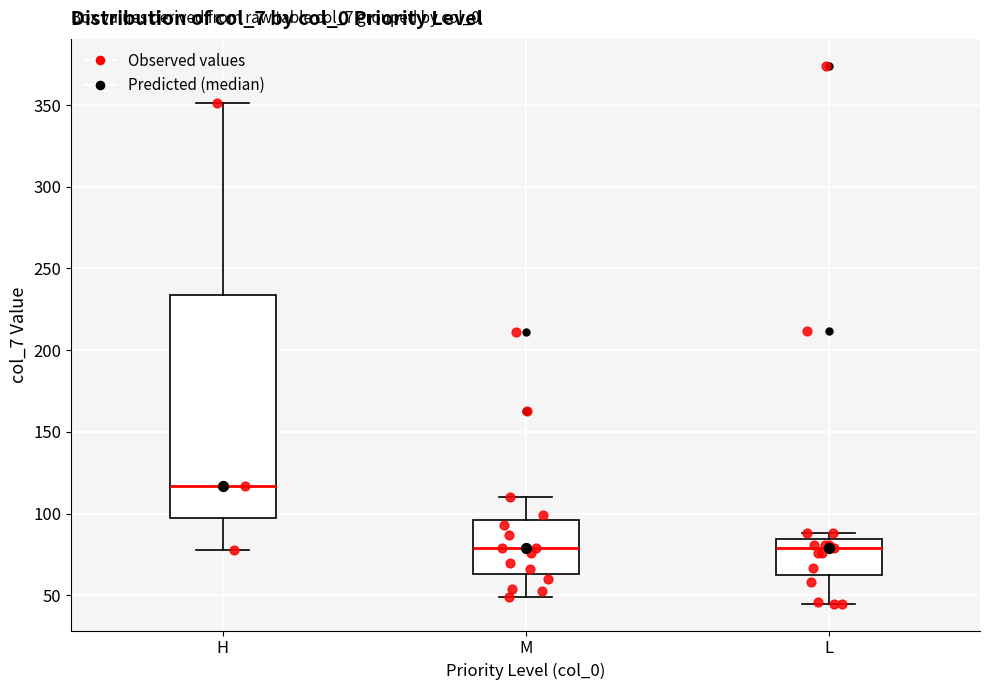

Which box has the highest median line?

H